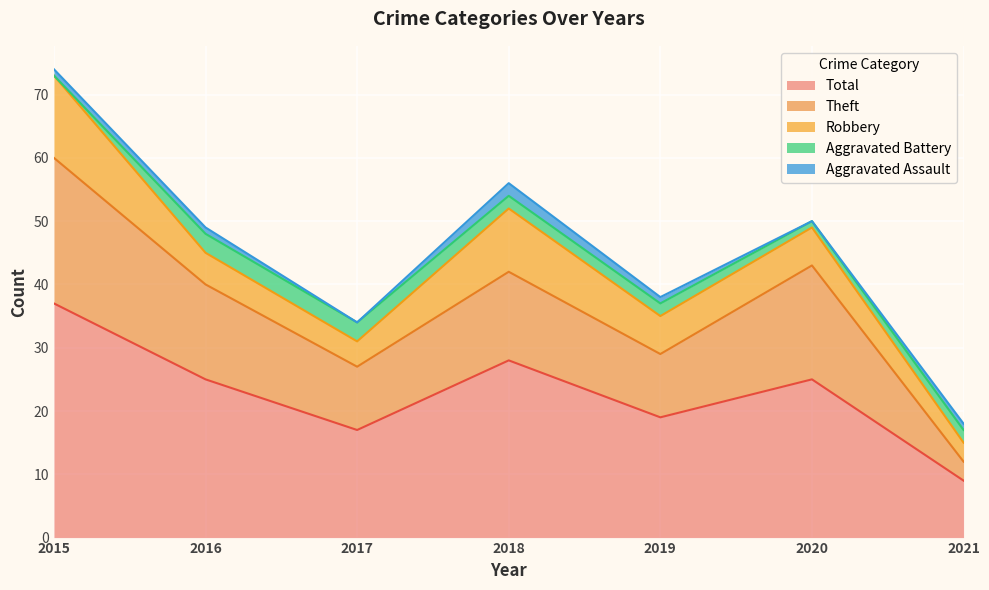

What is the value of the Aggravated Assault point at the 2nd from the left?

1